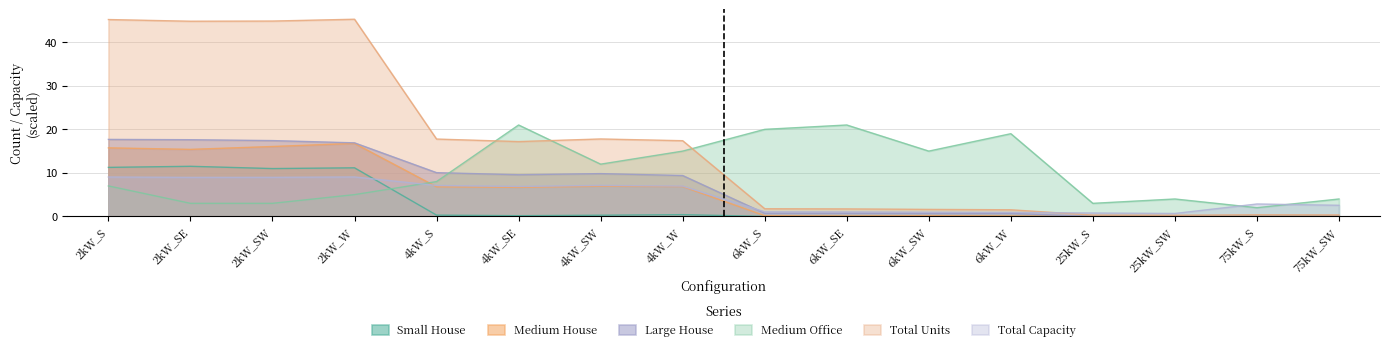

True or false: Medium House has a value of 0.1 at 6kW_W.

True